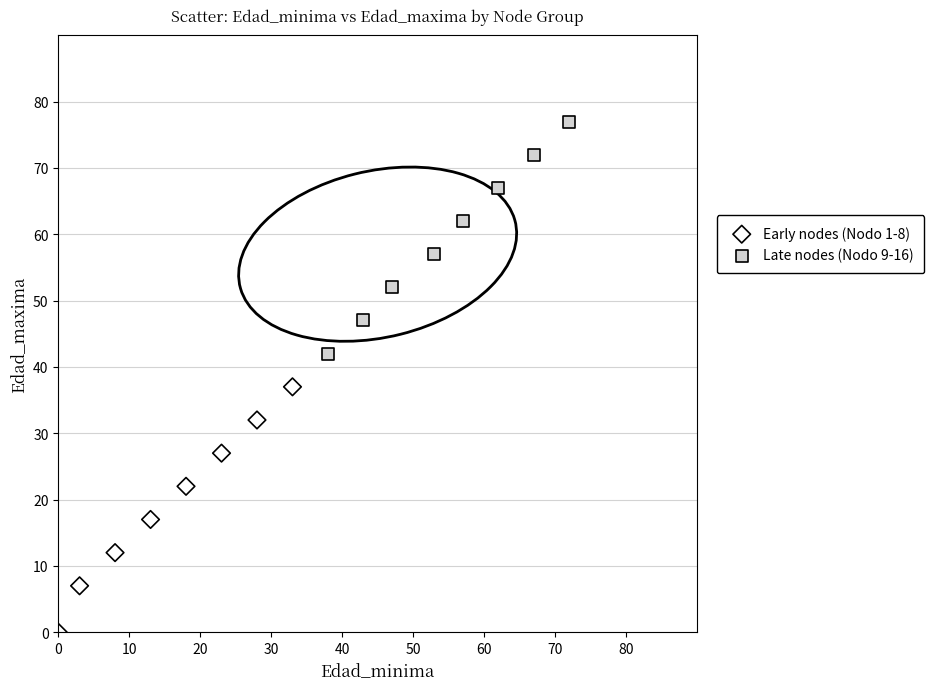

Which series has the largest Y range (max minus min)?

Early nodes (Nodo 1-8)